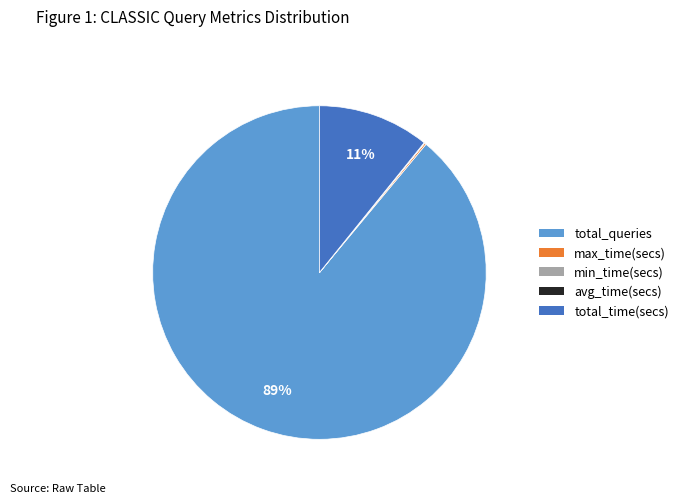

To the nearest percent, what is the difference between the largest and smallest slice percentages?

89%